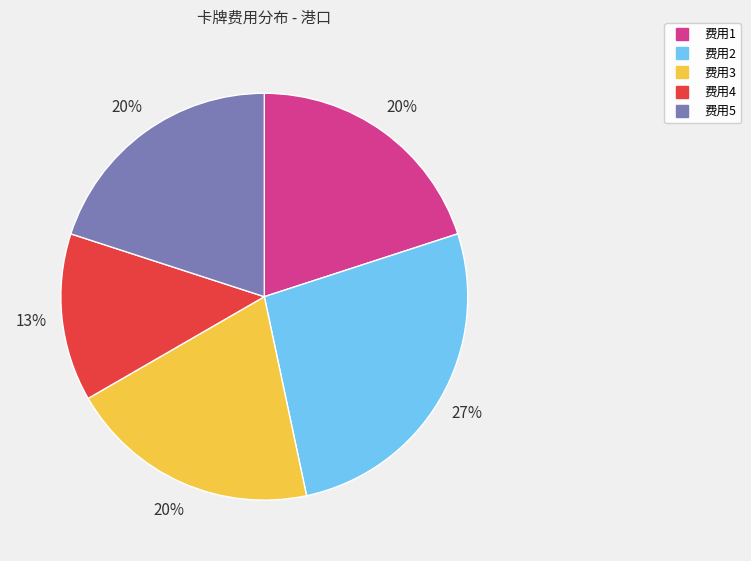

Is there a majority slice in this chart?

No